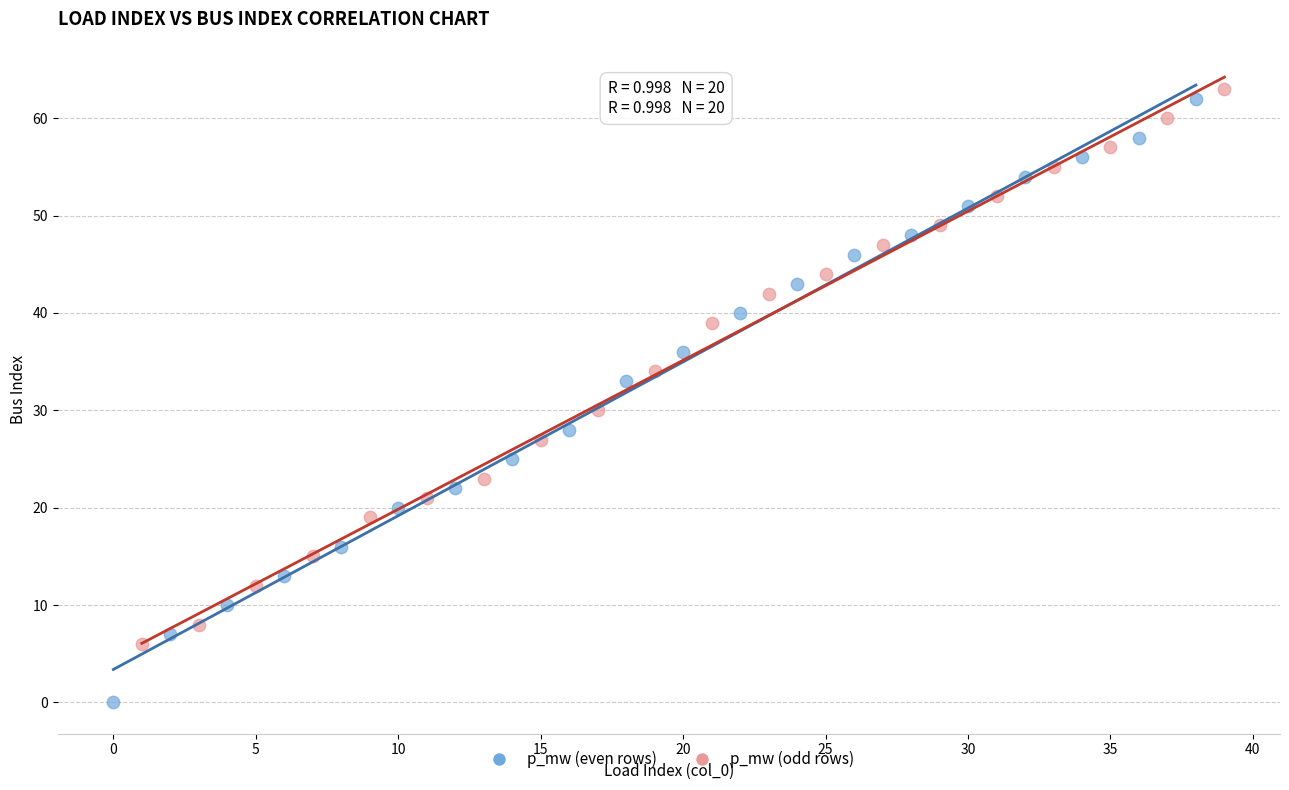

Which series reaches the minimum Y coordinate?

p_mw (even rows)